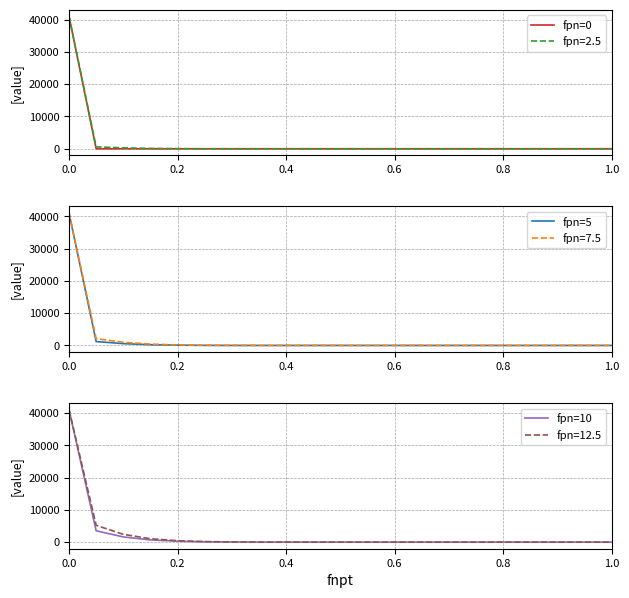

At which label is fpn=0 closest to 20512?

0.2